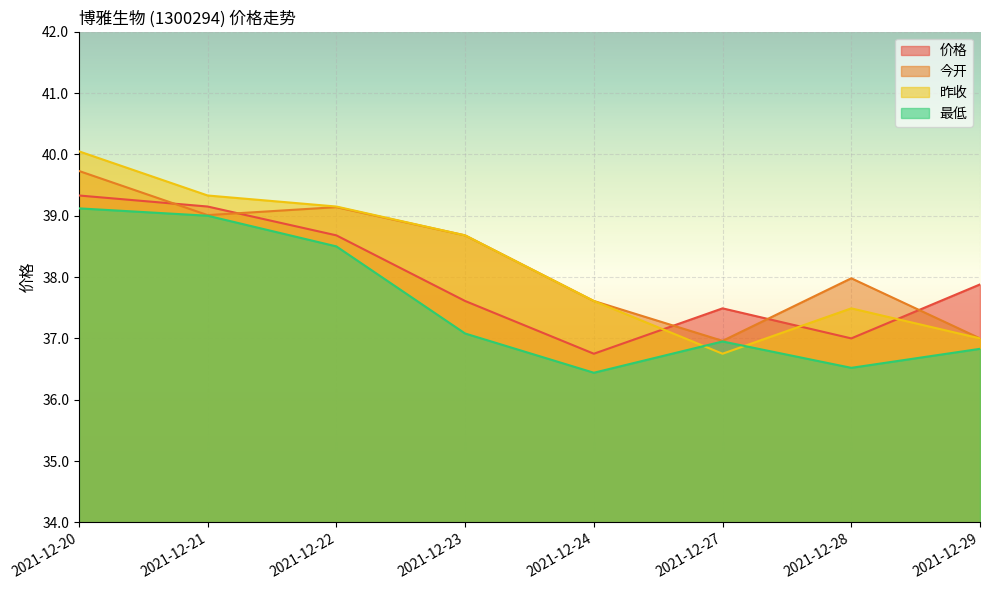

True or false: 今开 and 昨收 cross at least once.

False